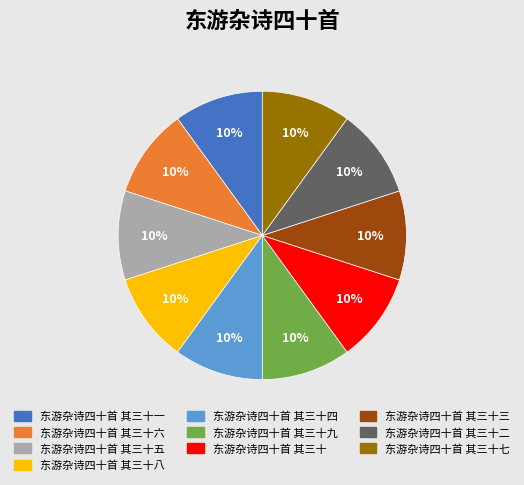

To the nearest percent, what is the average slice percentage?

10%